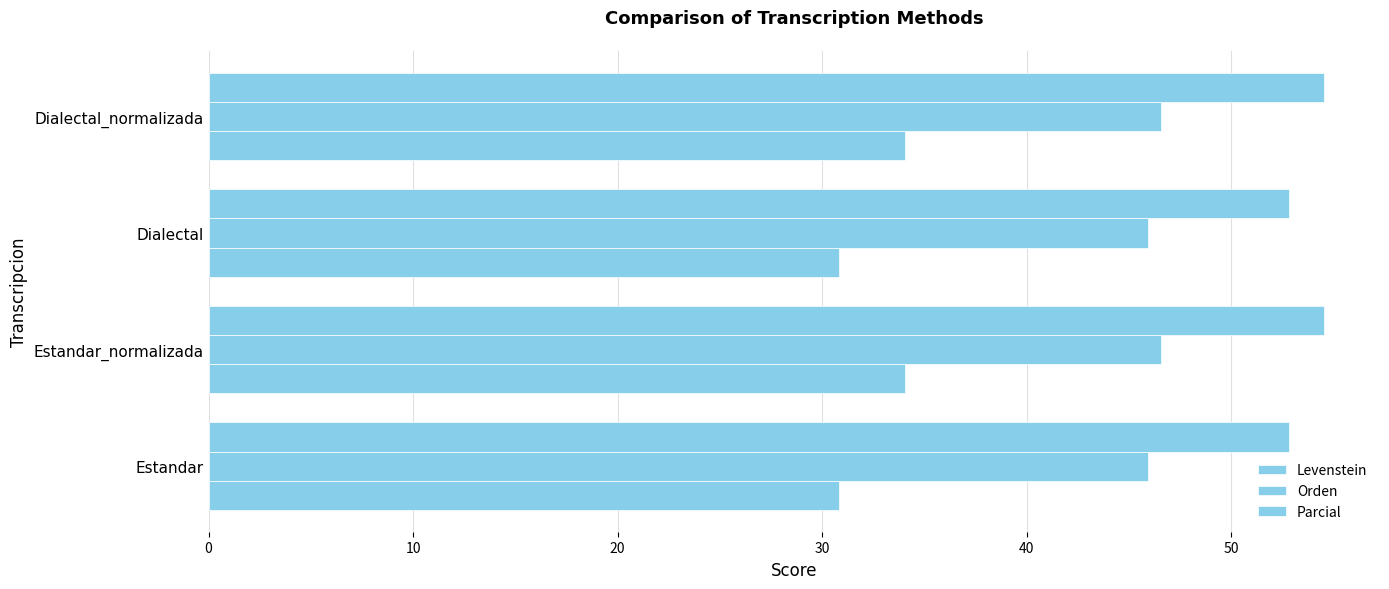

How many distinct data groups are displayed?

3